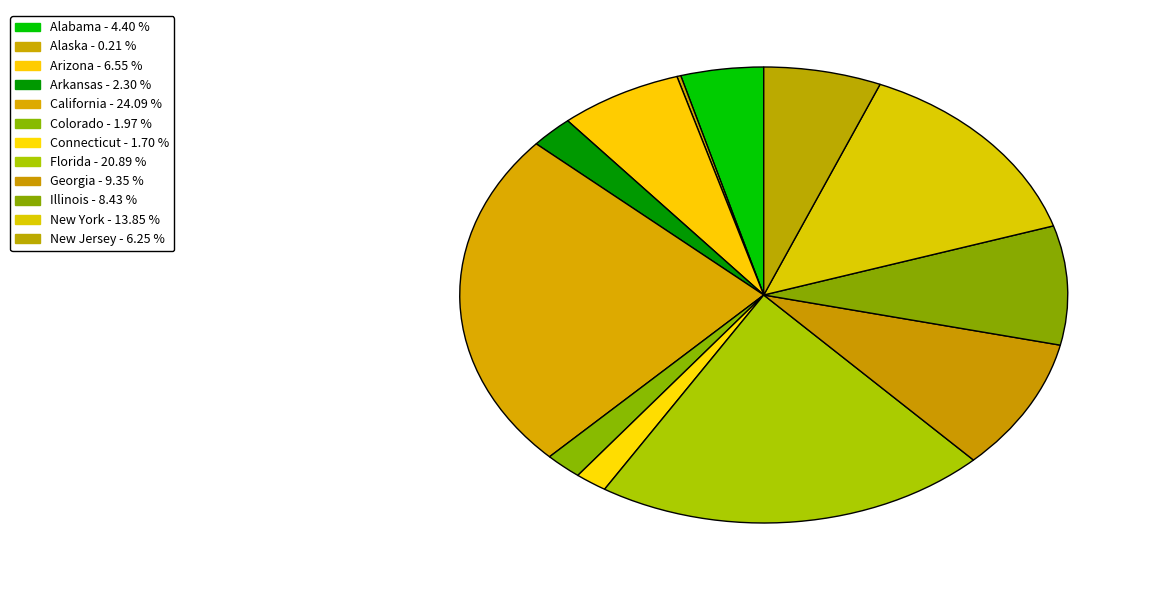

Does any single category account for the majority?

No